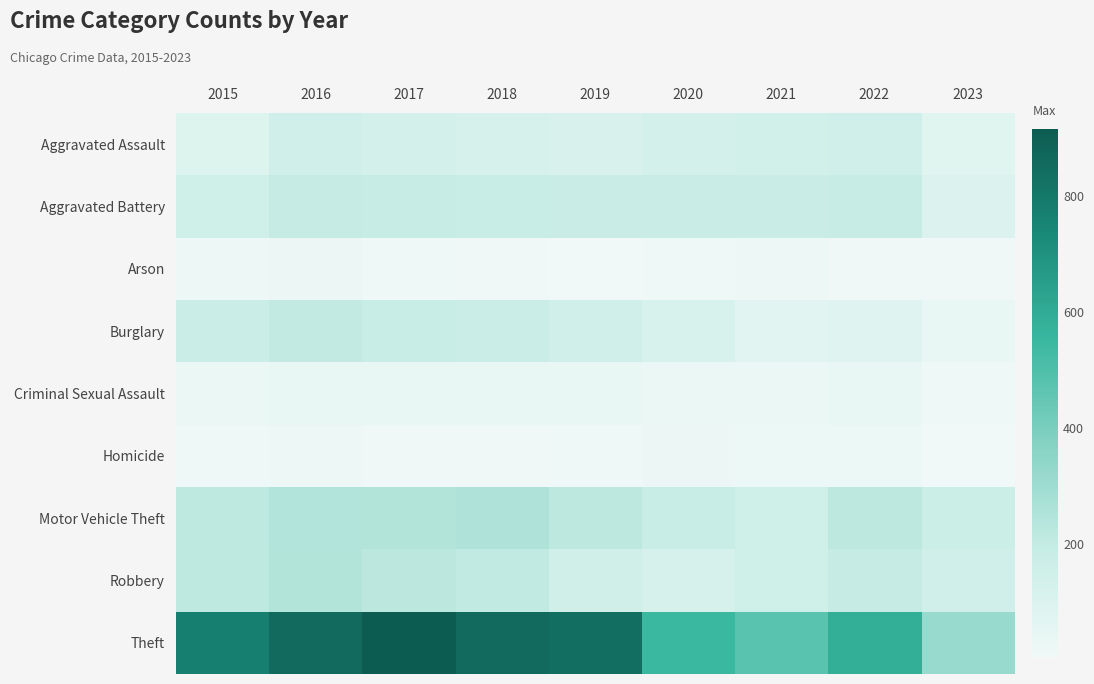

Which series has the widest spread of values?

Theft